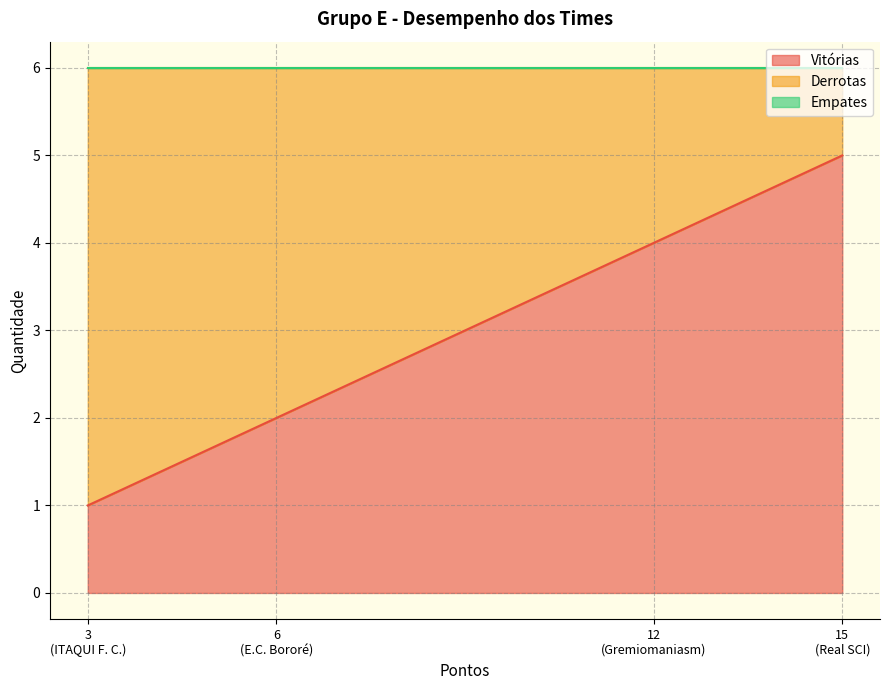

What is the highest value of the Vitórias series?

5